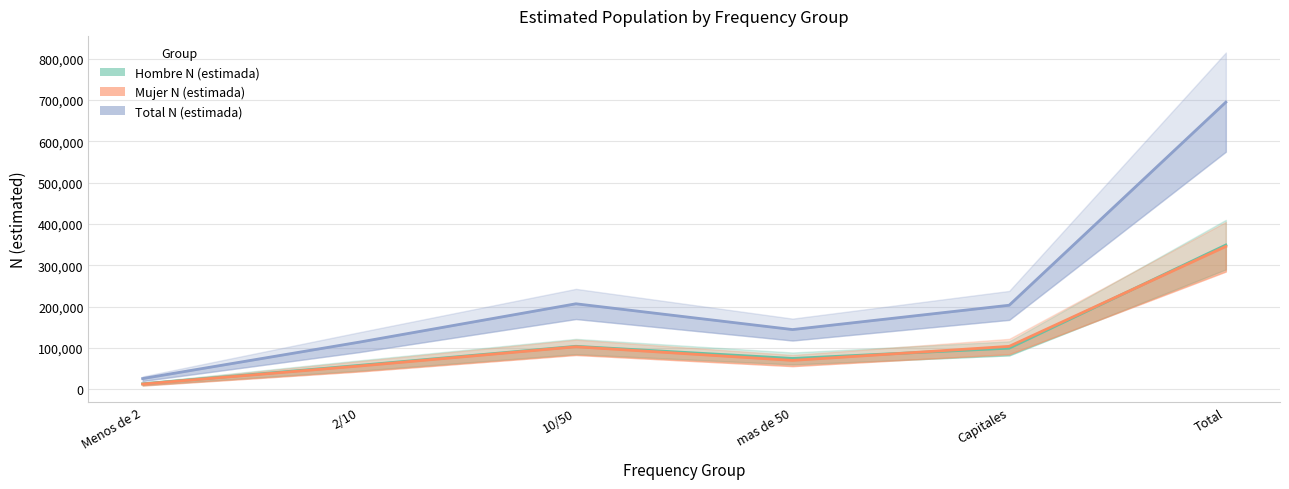

Rank the categories by Total N (estimada) value from lowest to highest.

Menos de 2, 2/10, mas de 50, Capitales, 10/50, Total